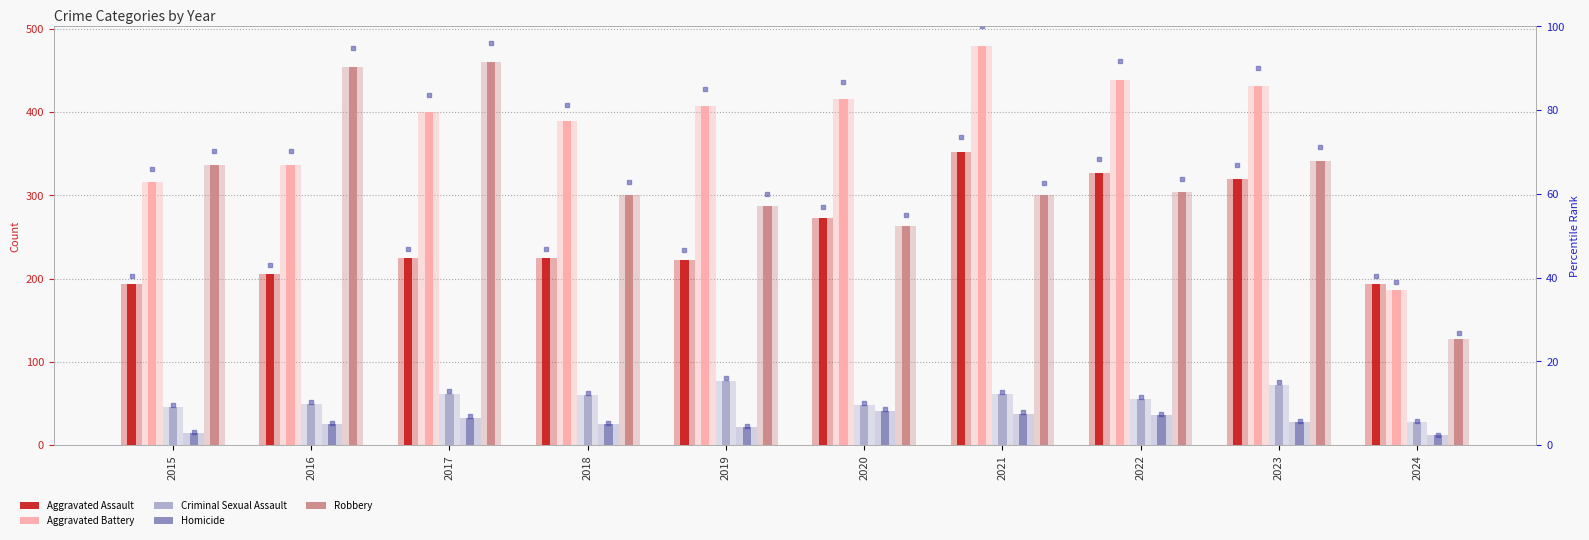

Which series contains the highest Y value?

Aggravated Battery